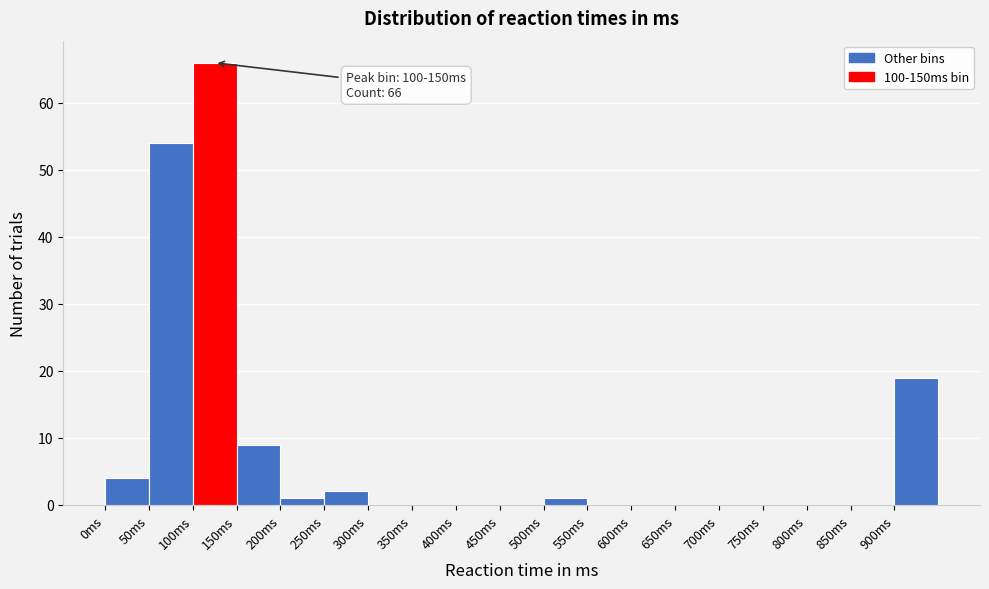

Which range on the x-axis has the tallest bar?

100 to 150